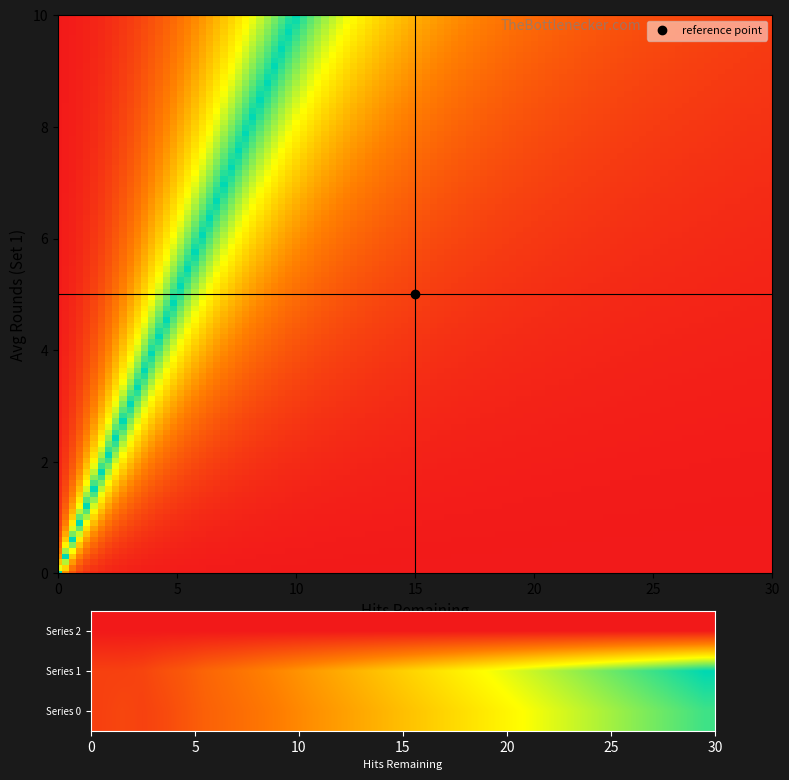

True or false: 1 has a value of 0.1 at 1.

False